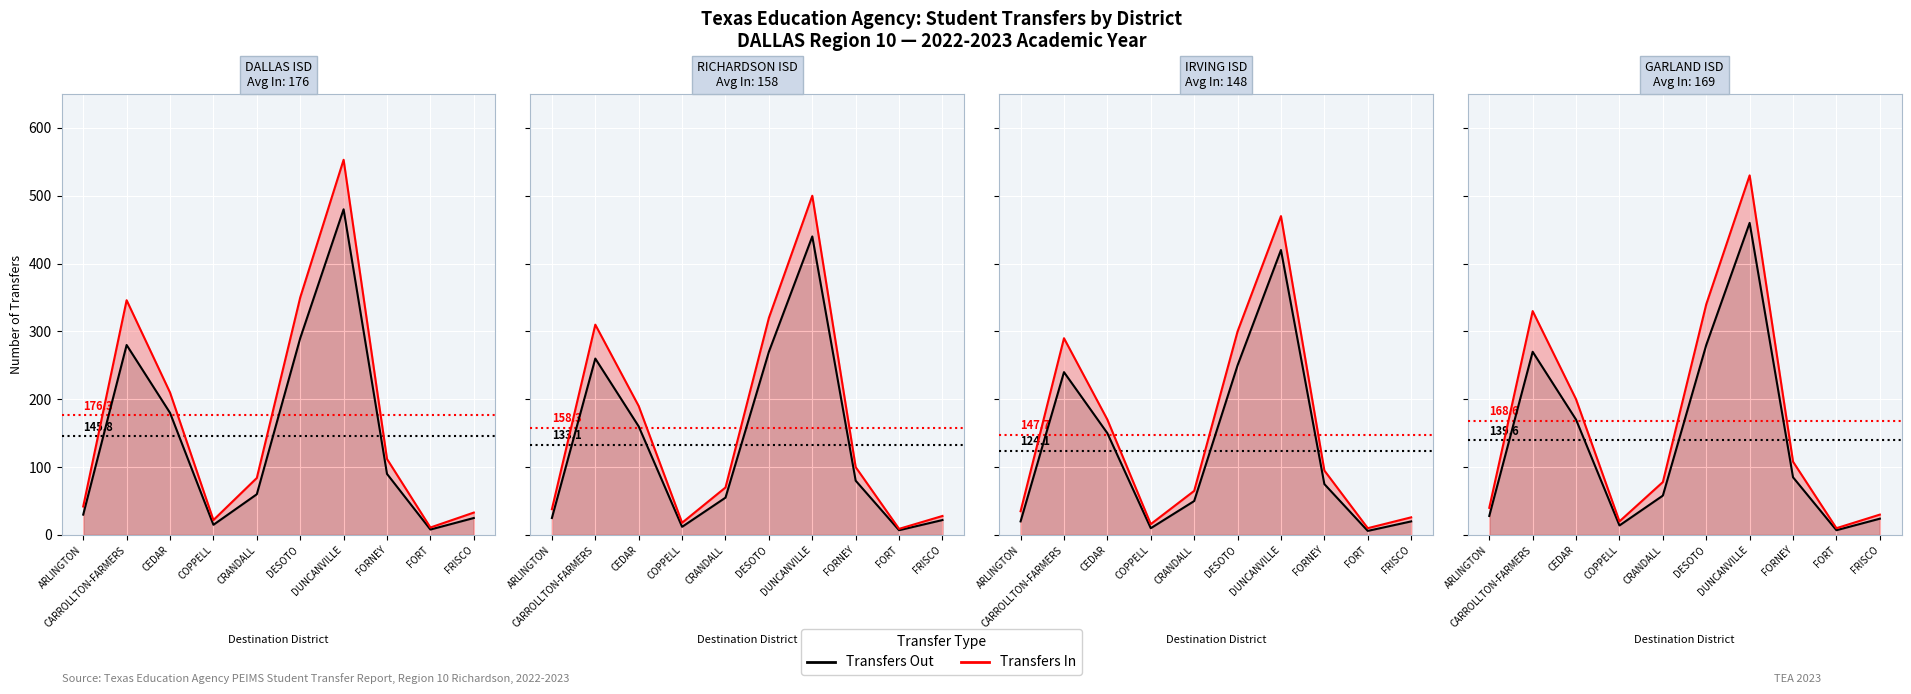

How many distinct data groups are displayed?

2